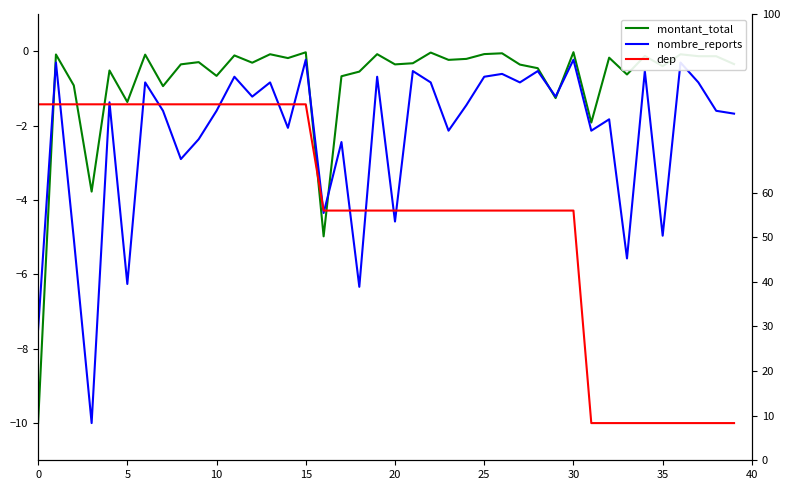

True or false: nombre_reports and montant_total intersect in this chart.

True